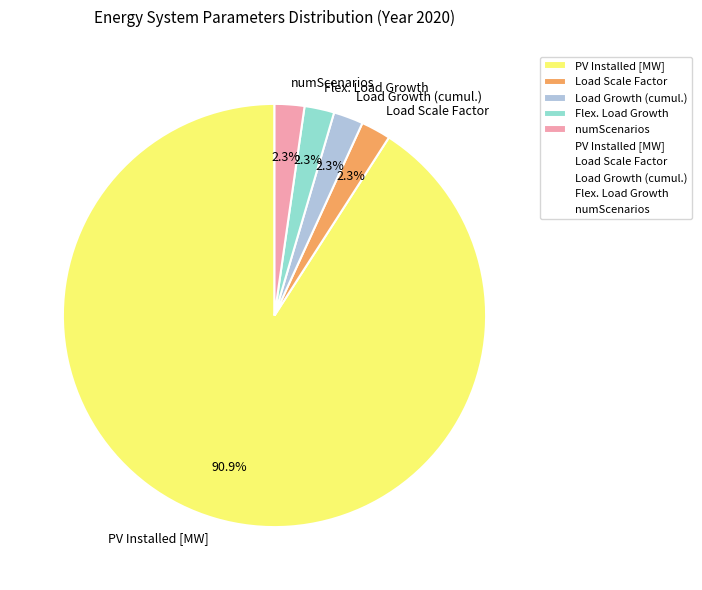

Which has a higher value, Load Scale Factor or PV Installed [MW]?

PV Installed [MW]